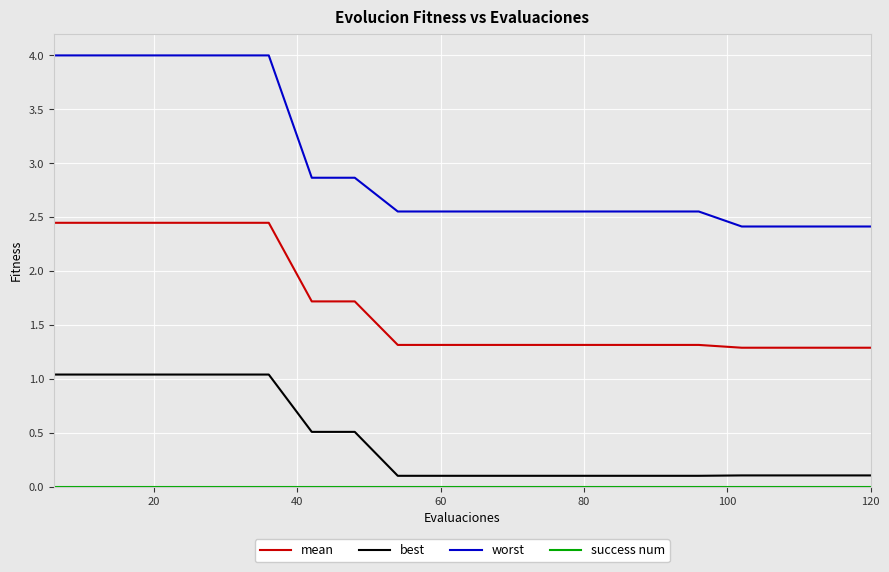

Which series has the widest spread of values?

worst